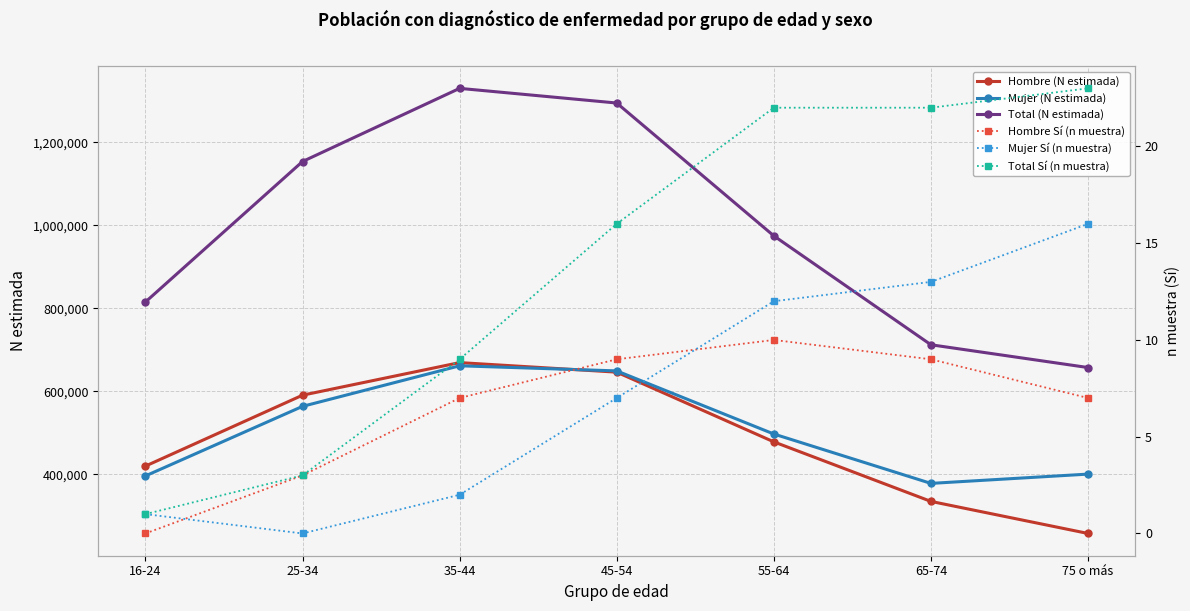

Where does the Total Sí (n muestra) series first go above 16?

55-64